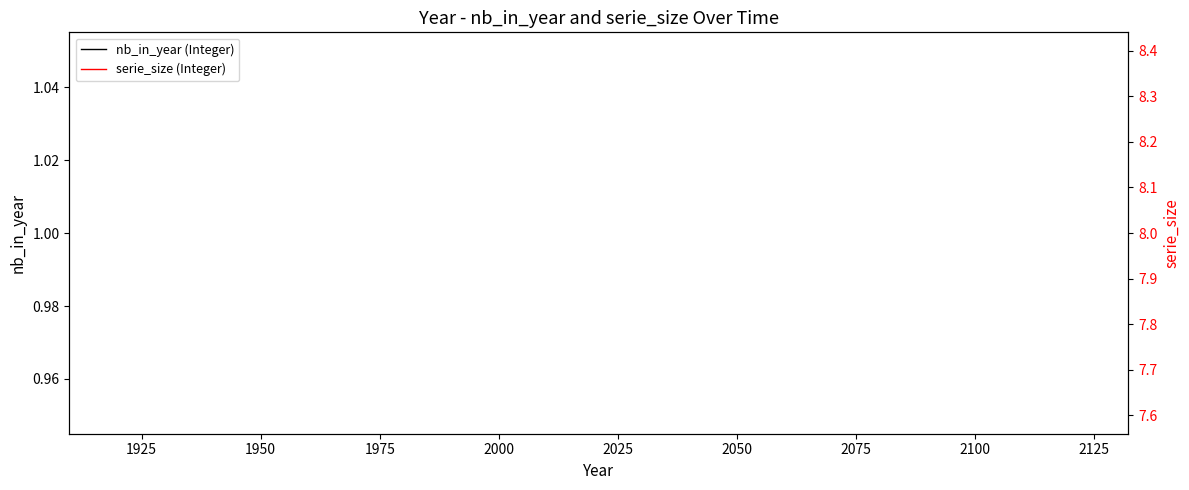

How many distinct data groups are displayed?

2